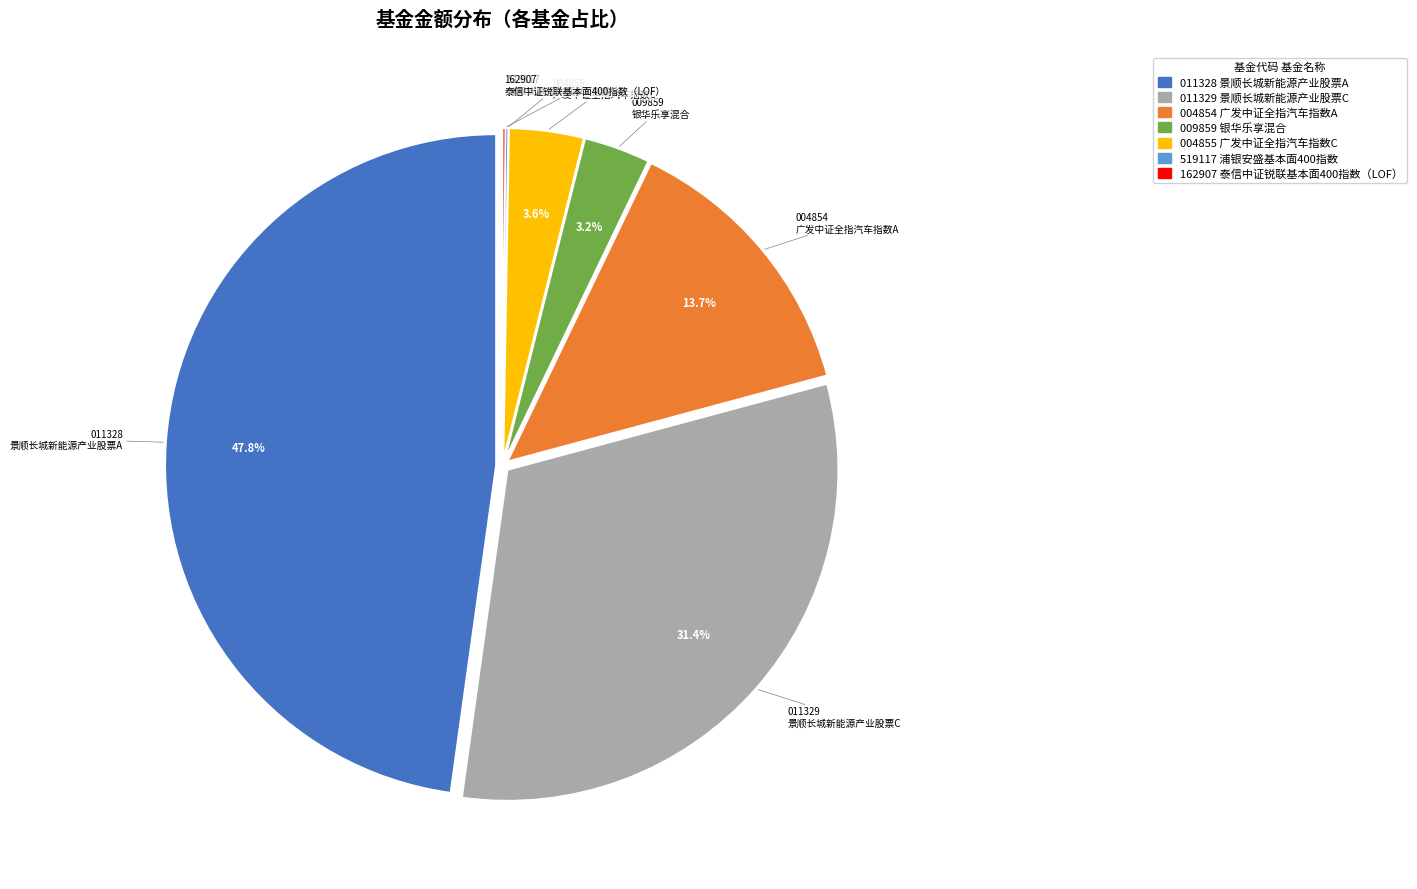

Which category has the biggest portion of the pie?

景顺长城新能源产业股票A